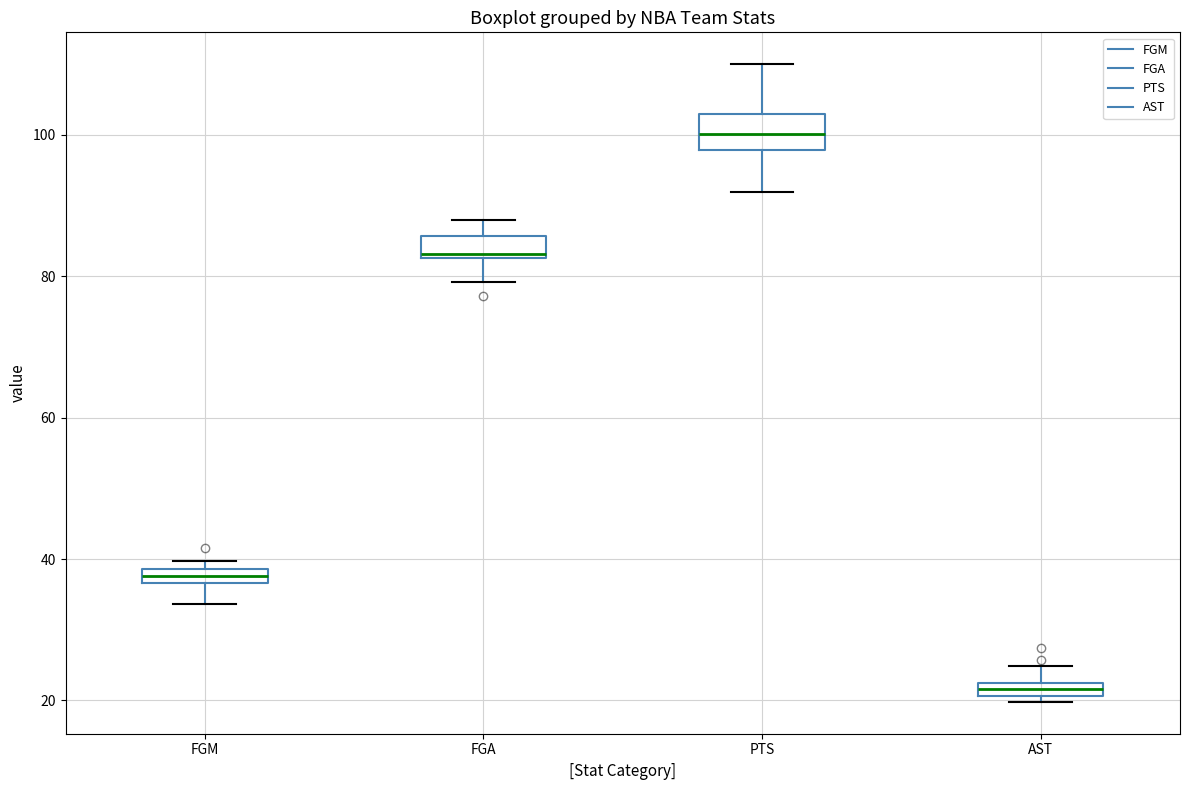

Comparing the boxes themselves (not the whiskers), which one is the tallest?

PTS